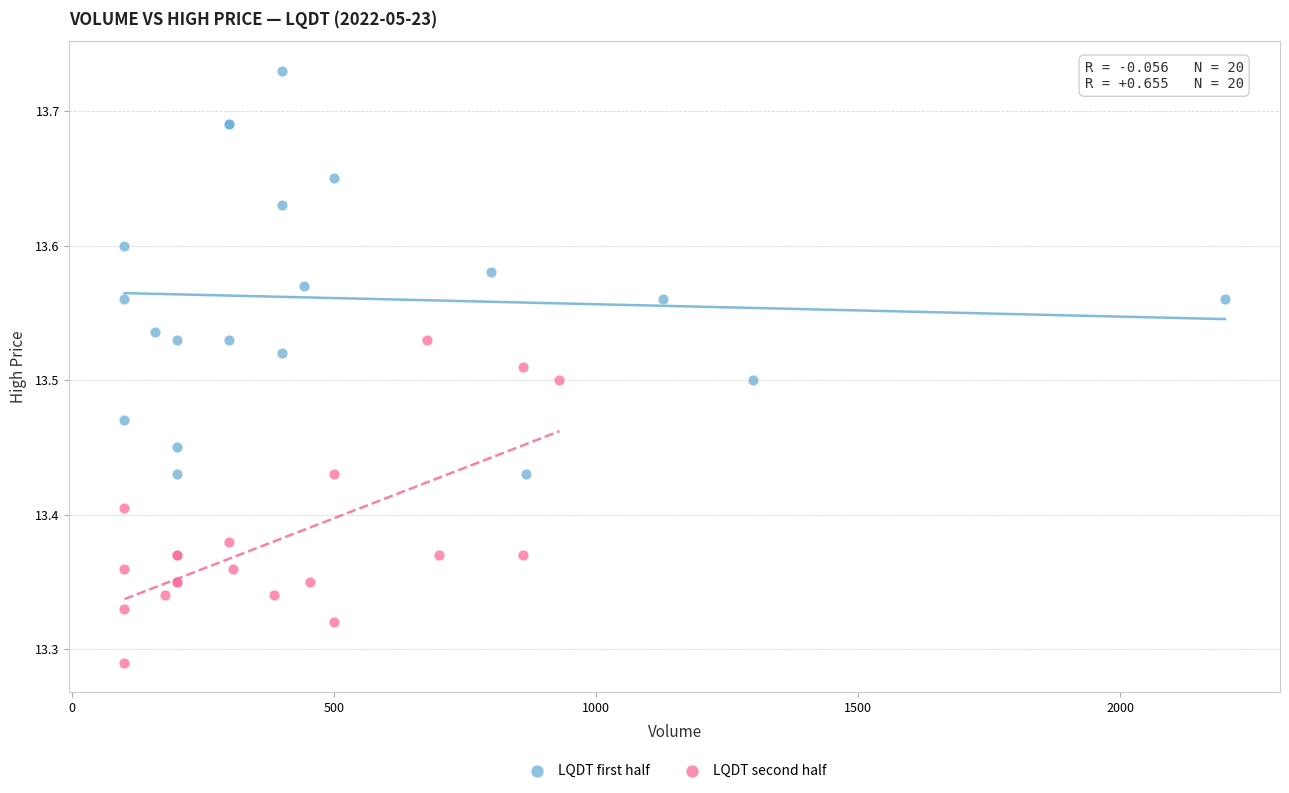

Which series reaches the minimum Y coordinate?

LQDT second half